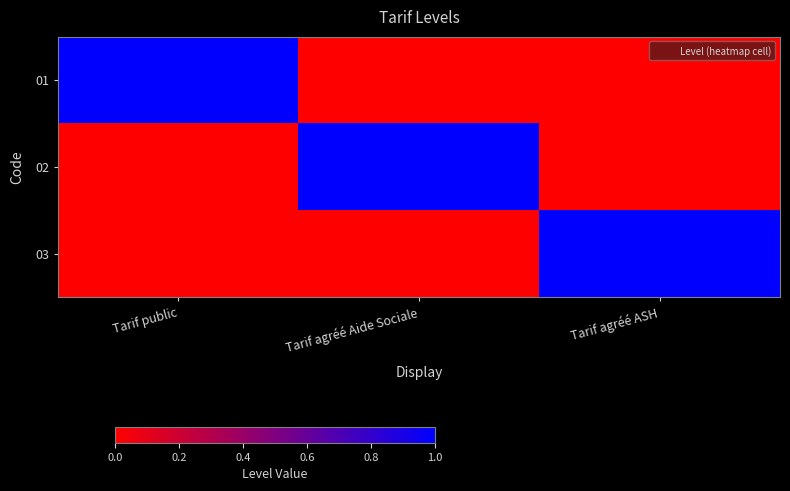

Which series has the largest range (max minus min)?

01